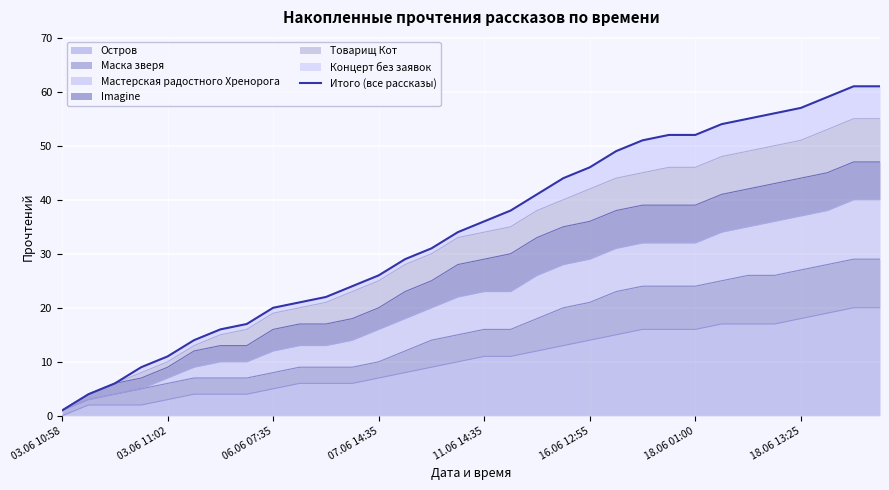

Reading left to right, what are all the values shown in this chart?

1	4	6	9	11	14	16	17	20	21	22	24	26	29	31	34	36	38	41	44	46	49	51	52	52	54	55	56	57	59	61	61